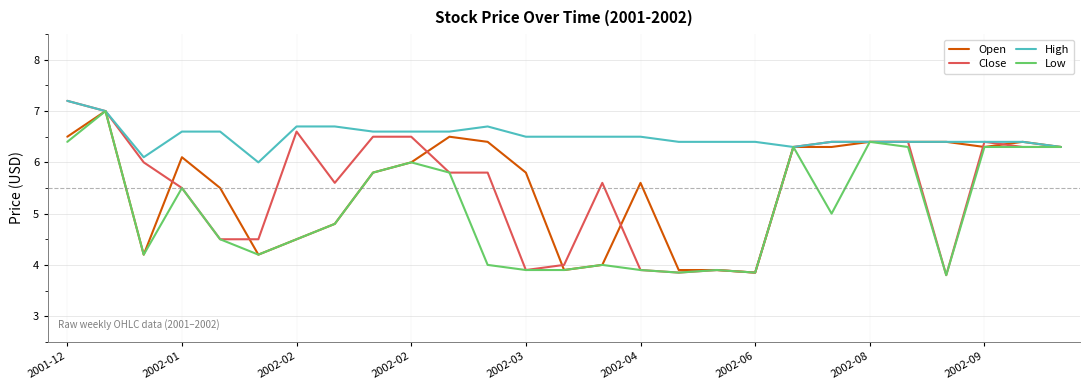

Which series has the largest total across all categories?

High